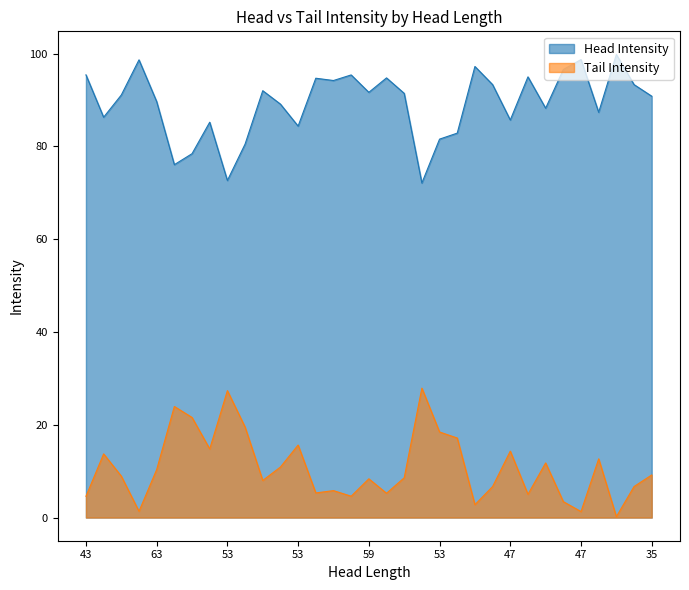

Which series has the largest range (max minus min)?

Tail Intensity